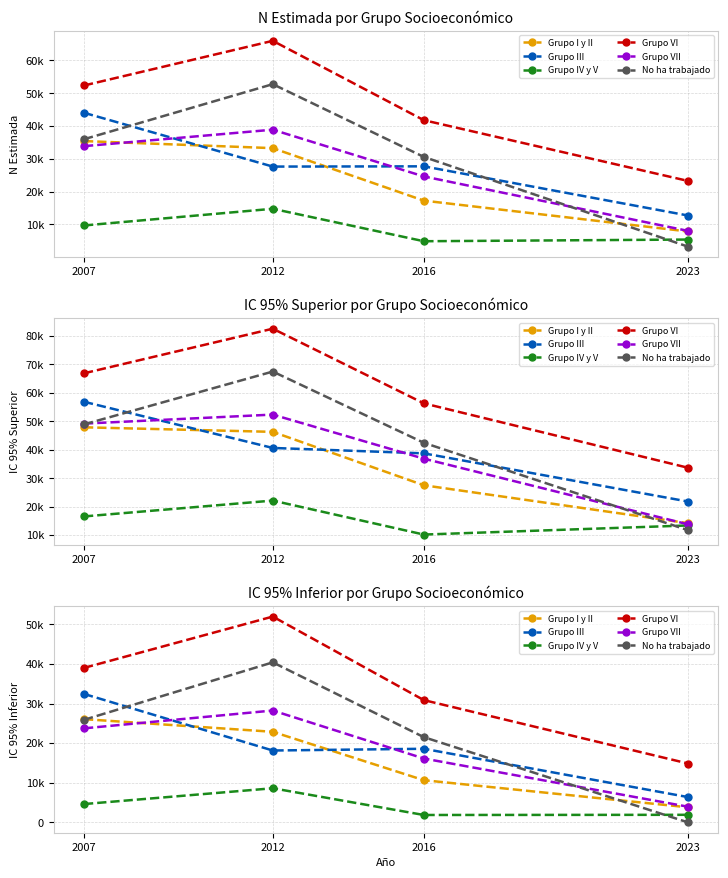

How many lines are shown in the chart?

6